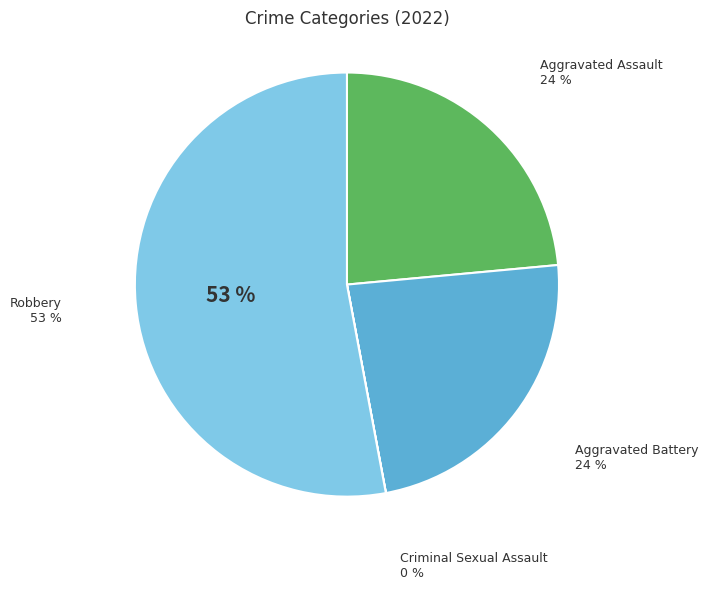

To the nearest percent, what percentage of the pie is Aggravated Battery?

24%